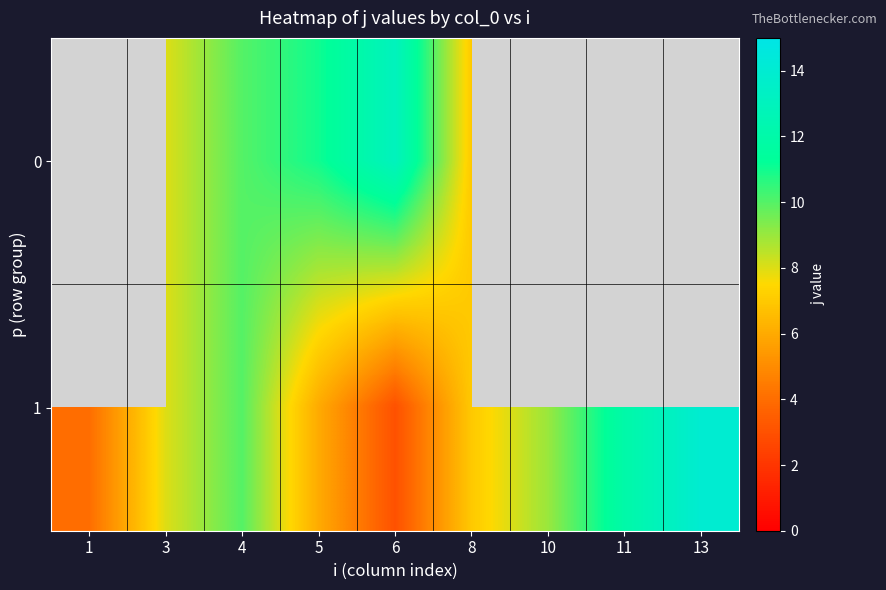

What is the minimum value shown in the chart?

3.0